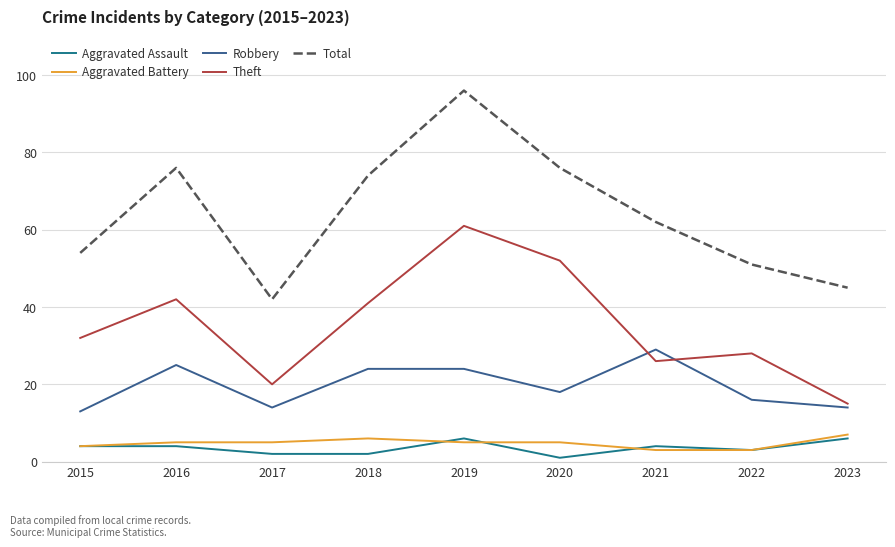

What is the difference between the maximum and minimum values in the Aggravated Assault series?

5